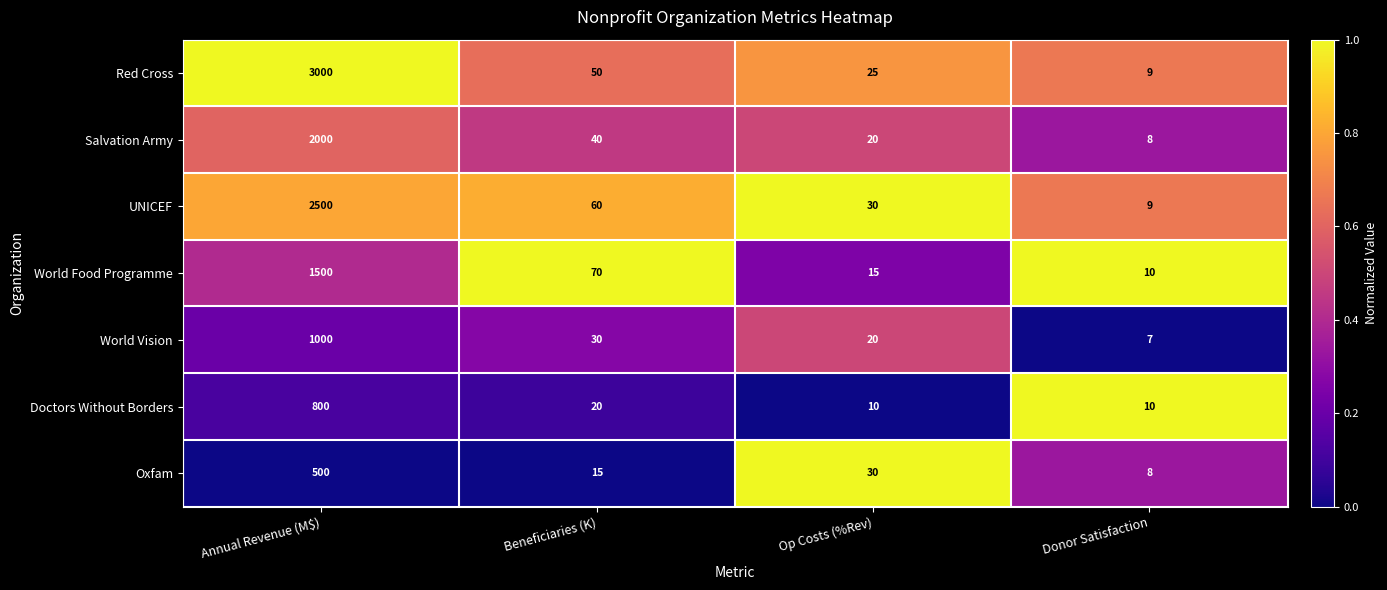

Which series has the largest total across all categories?

Red Cross